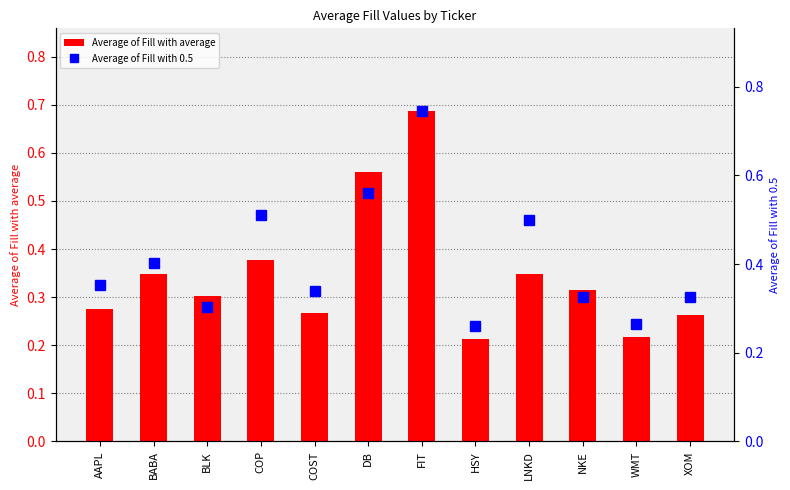

Which series has the widest spread of values?

Average of Fill with 0.5